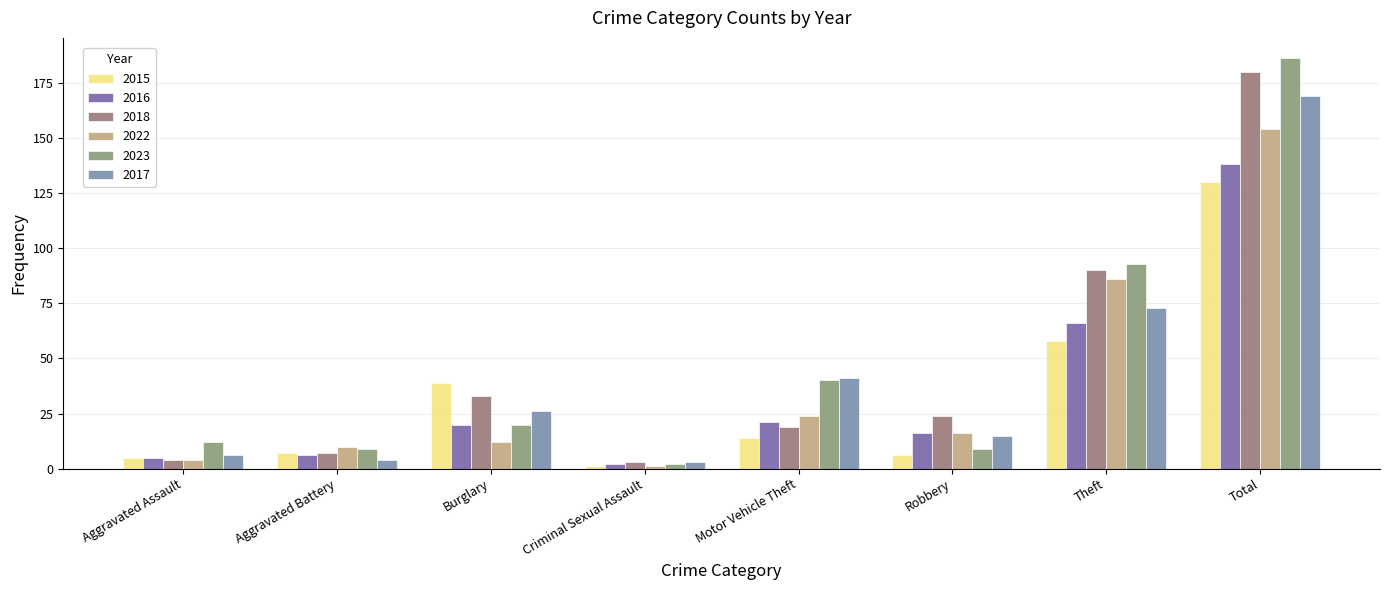

Which category has the lowest value across all series?

Criminal Sexual Assault